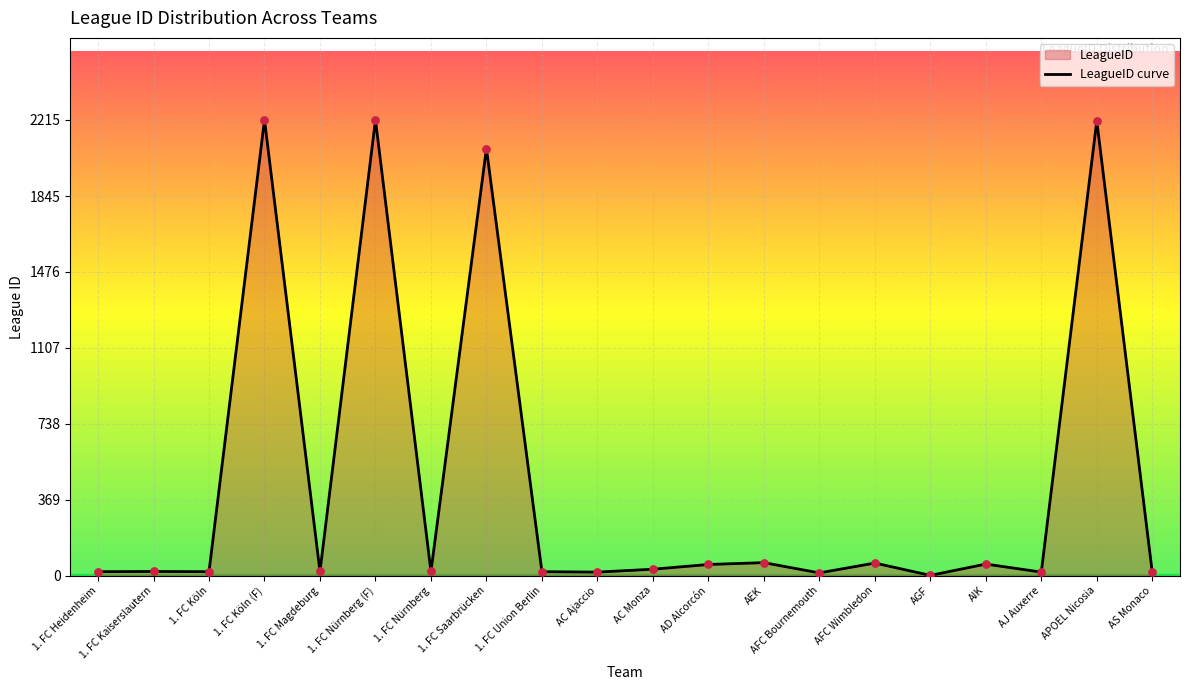

What is the ratio of the value at AFC Bournemouth to the value at 1. FC Union Berlin?

0.7